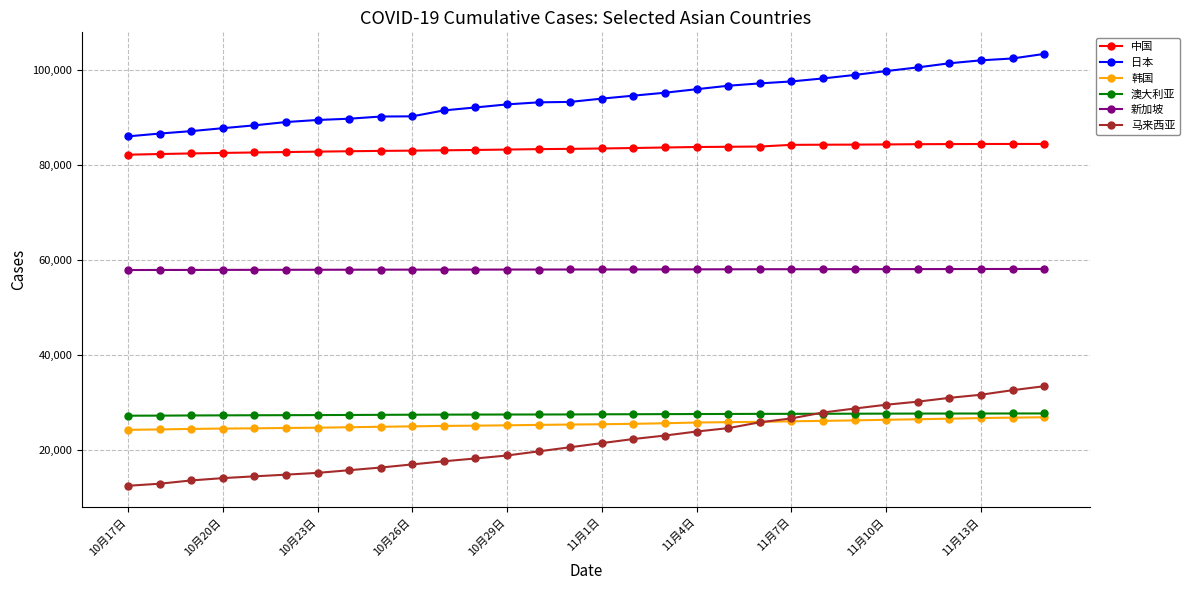

True or false: 新加坡 and 日本 intersect in this chart.

False